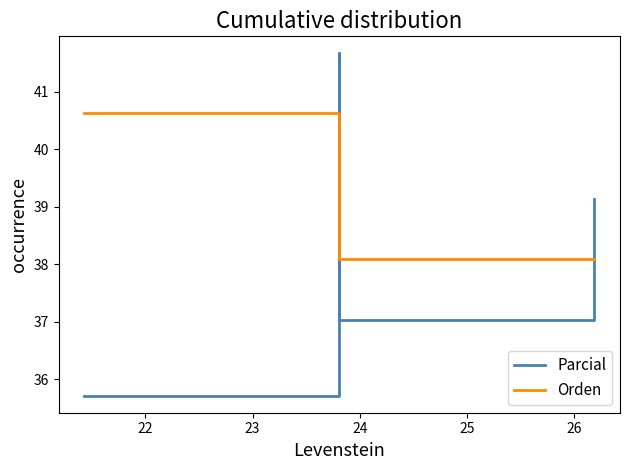

What is the difference between the maximum and minimum values in the Orden series?

2.5